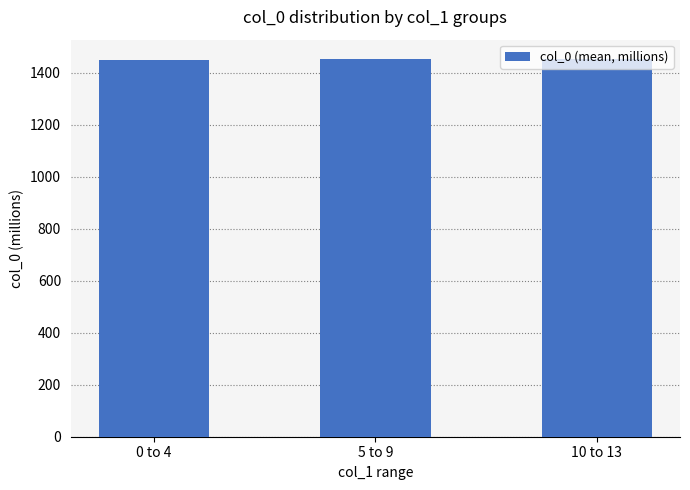

What position from the right is 0 to 4?

3